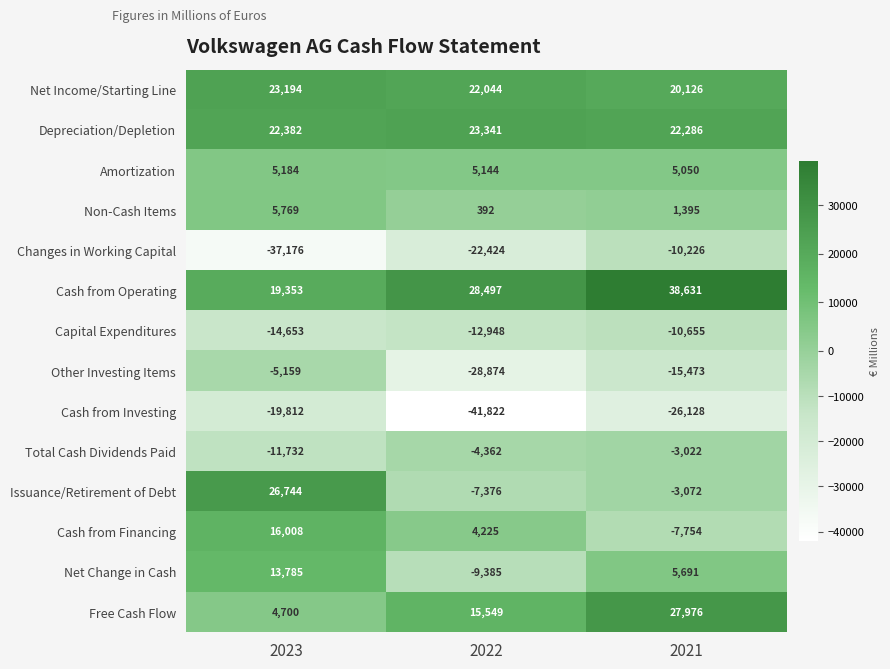

How many data points does each series have?

3